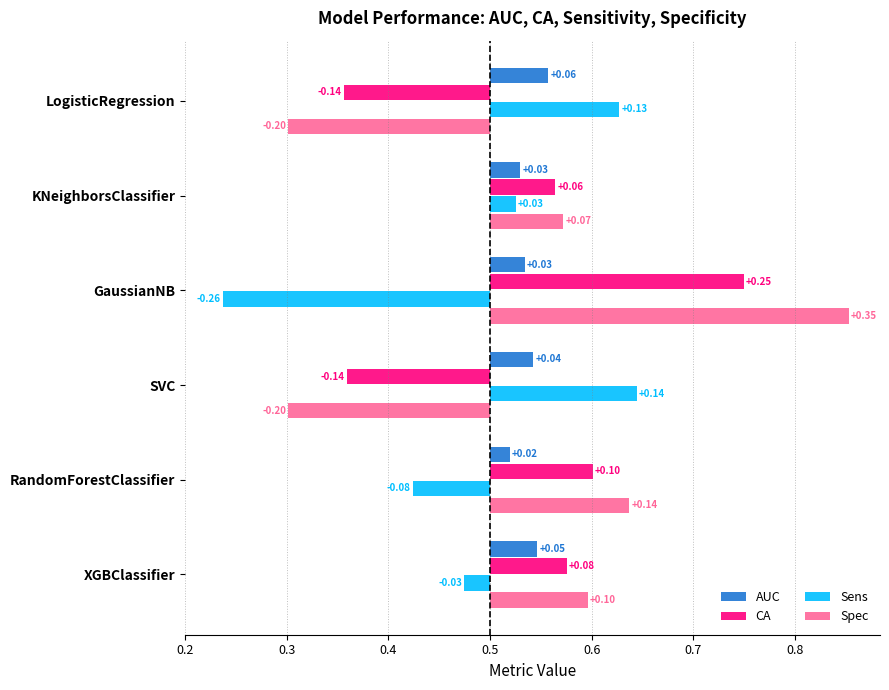

Reading left to right, extract all data points from this chart.

AUC: 0.1	0.0	0.0	0.0	0.0	0.0
CA: -0.1	0.1	0.2	-0.1	0.1	0.1
Sens: 0.1	0.0	-0.3	0.1	-0.1	-0.0
Spec: -0.2	0.1	0.4	-0.2	0.1	0.1